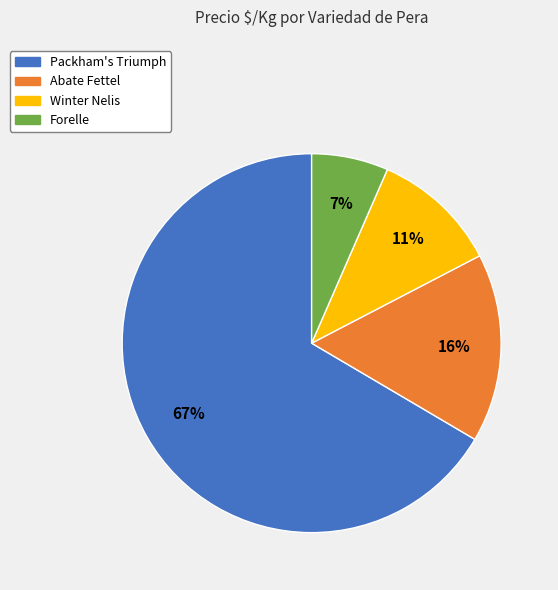

Rank the categories by value from lowest to highest.

Forelle, Winter Nelis, Abate Fettel, Packham's Triumph